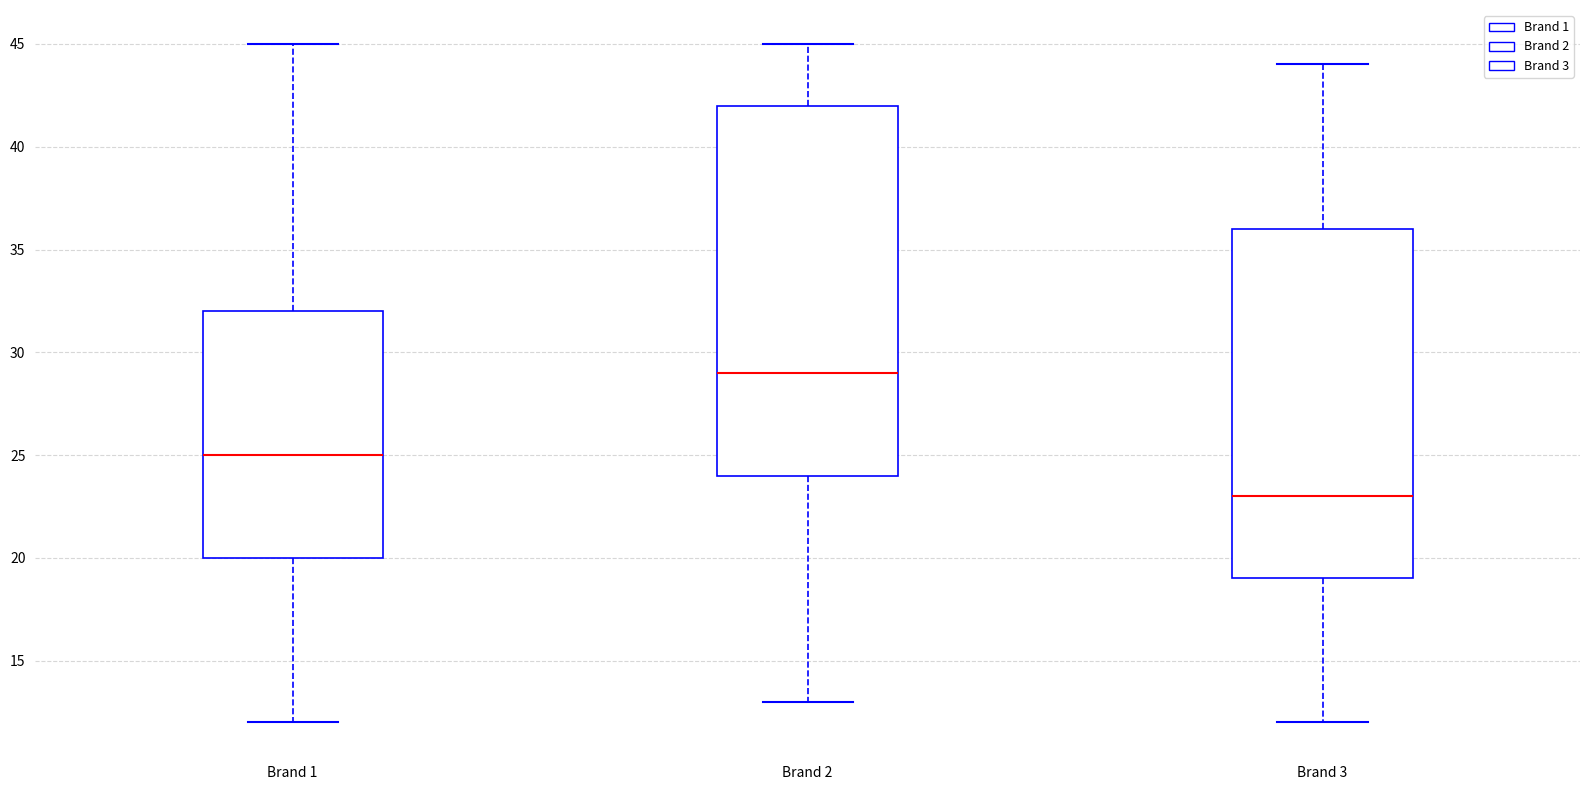

Which box has the lowest median line?

Brand 3